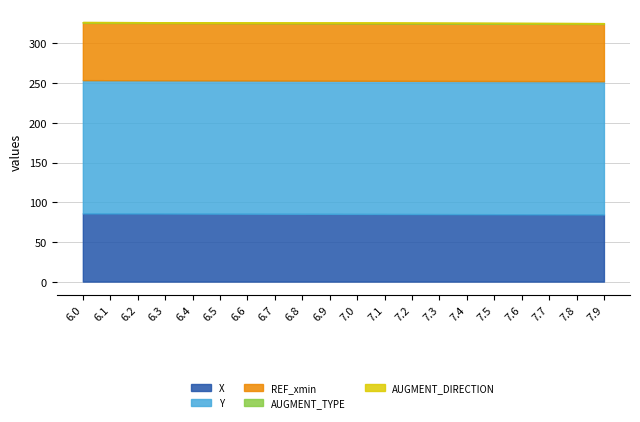

Does the chart have visible grid lines?

Yes